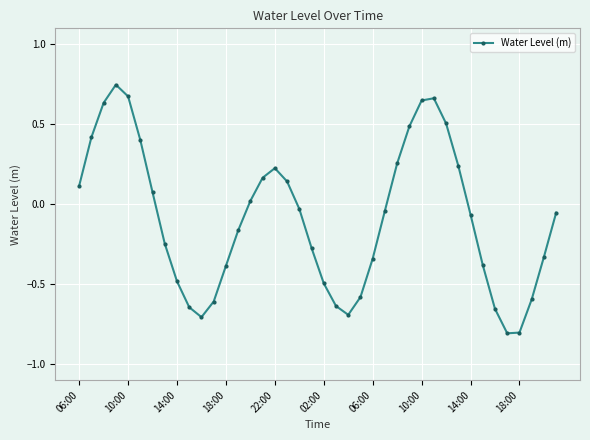

True or false: the data has more than 1 interior local peaks.

True